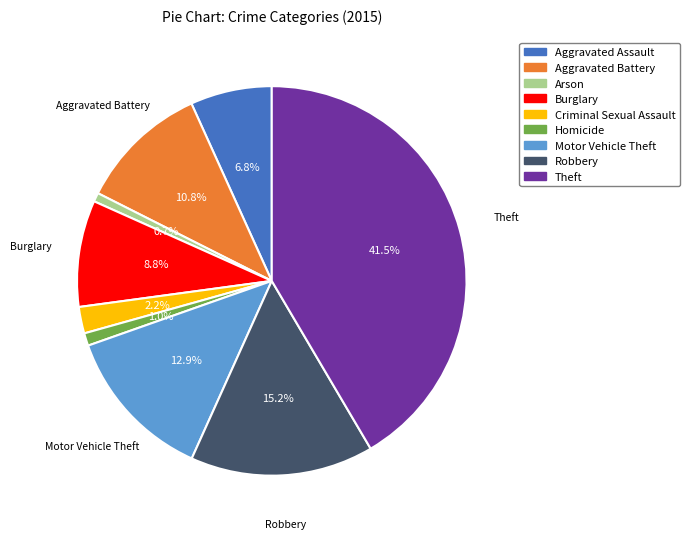

Count the number of slices in the pie.

9